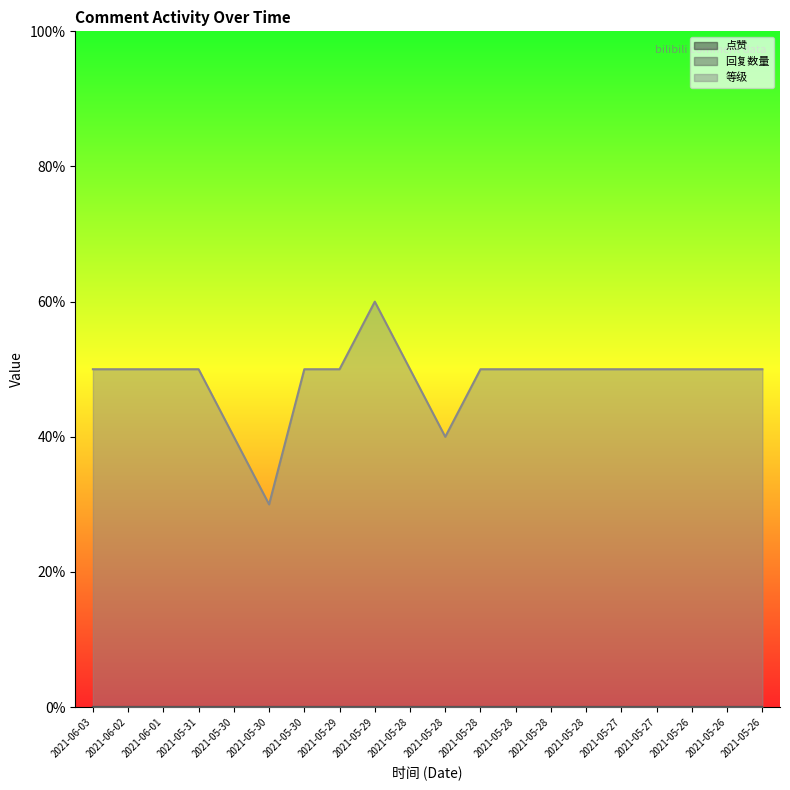

At 2021-05-28, list the series in order from smallest to largest.

点赞, 回复数量, 等级